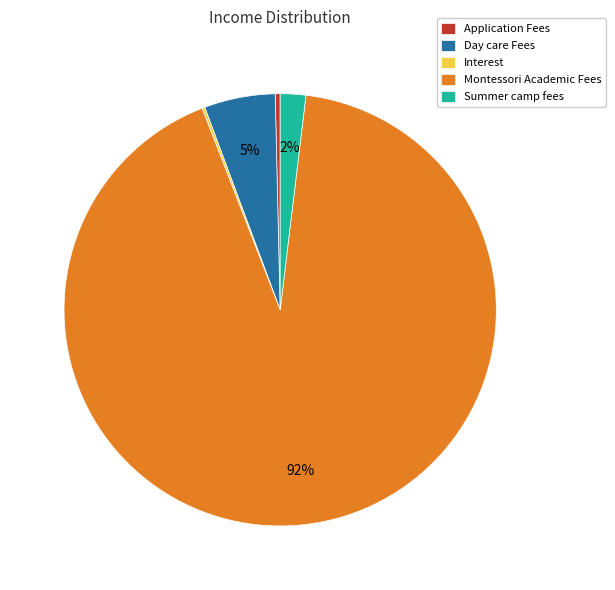

The Montessori Academic Fees slice represents 84% of the pie. True or false?

False